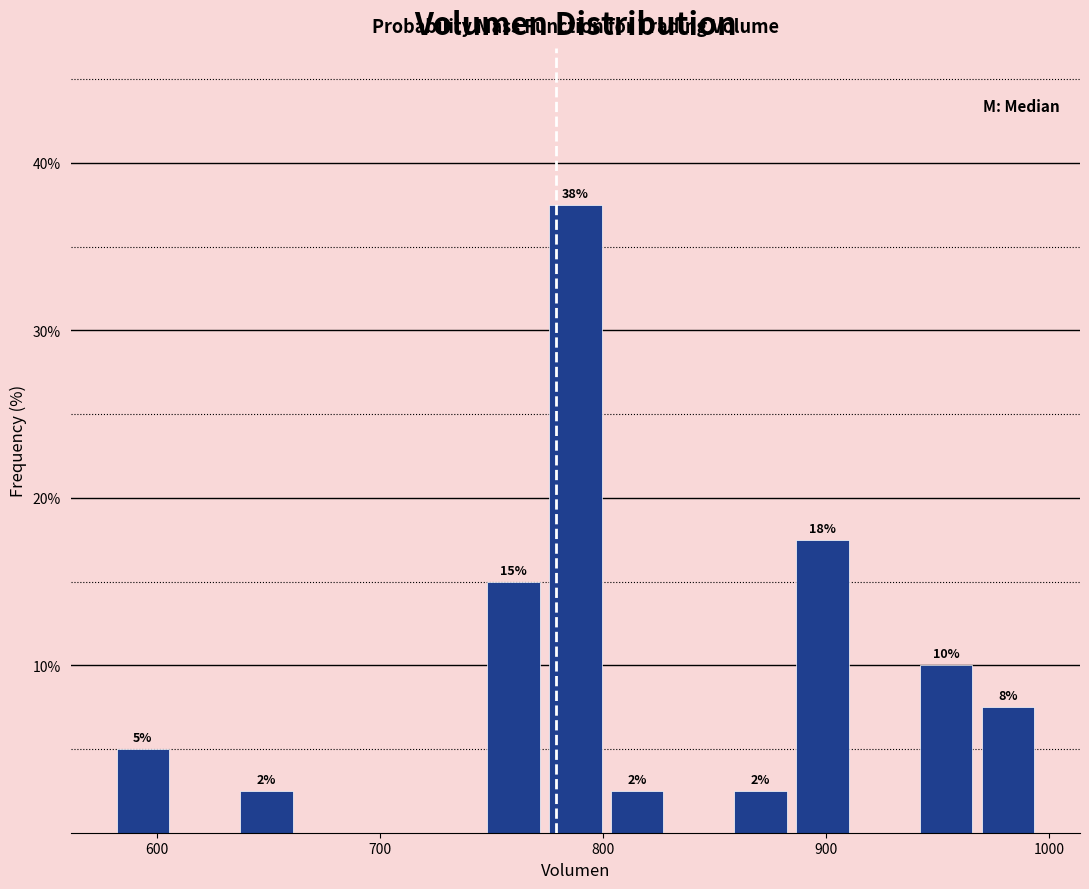

Around what value on the x-axis is the tallest bar? Give the approximate position of its centre, as read against the axis.

790